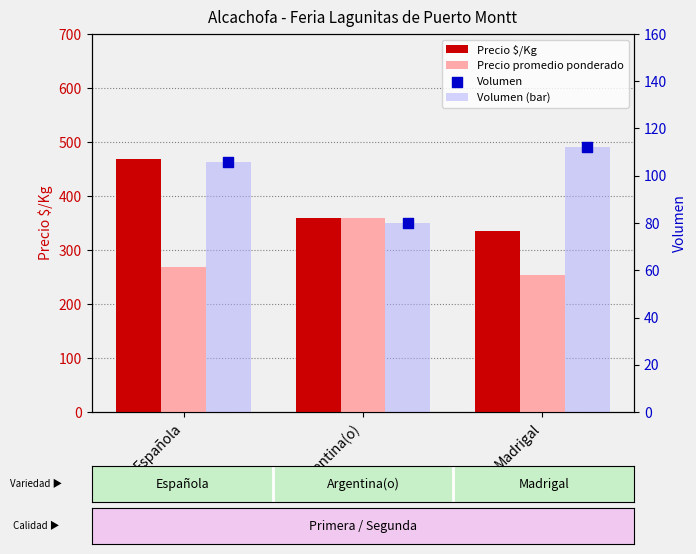

Which series has the largest Y range (max minus min)?

Precio $/Kg